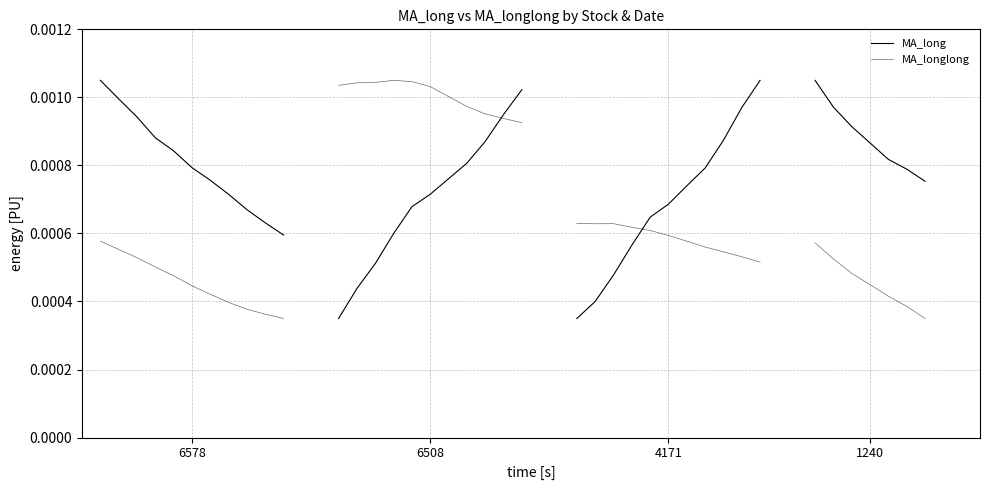

True or false: MA_longlong has a value of 0.0 at 10.

False